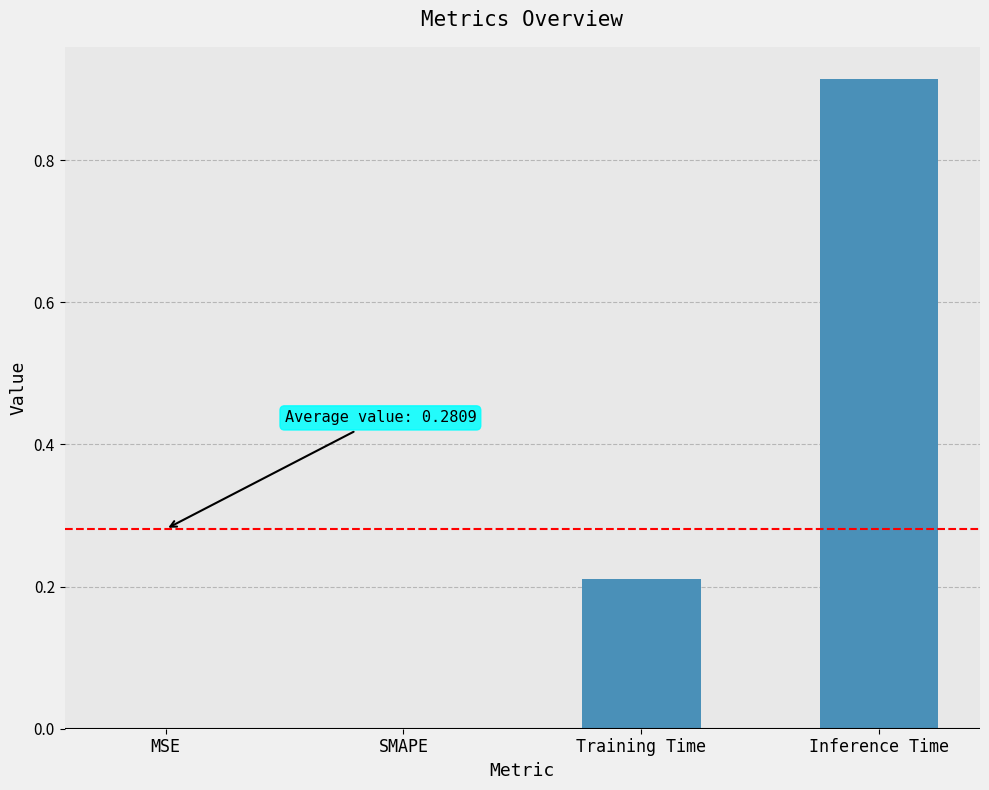

Is it true that the value at SMAPE is 0.0?

True